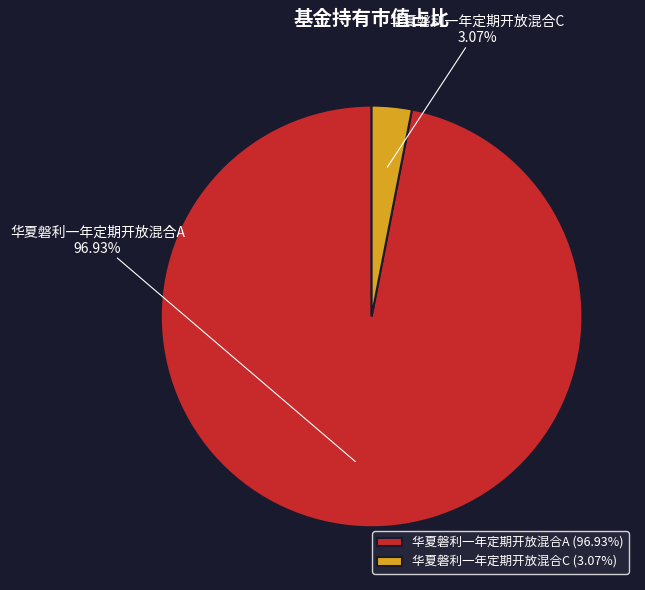

The 华夏磐利一年定期开放混合A slice represents 97% of the pie. True or false?

True